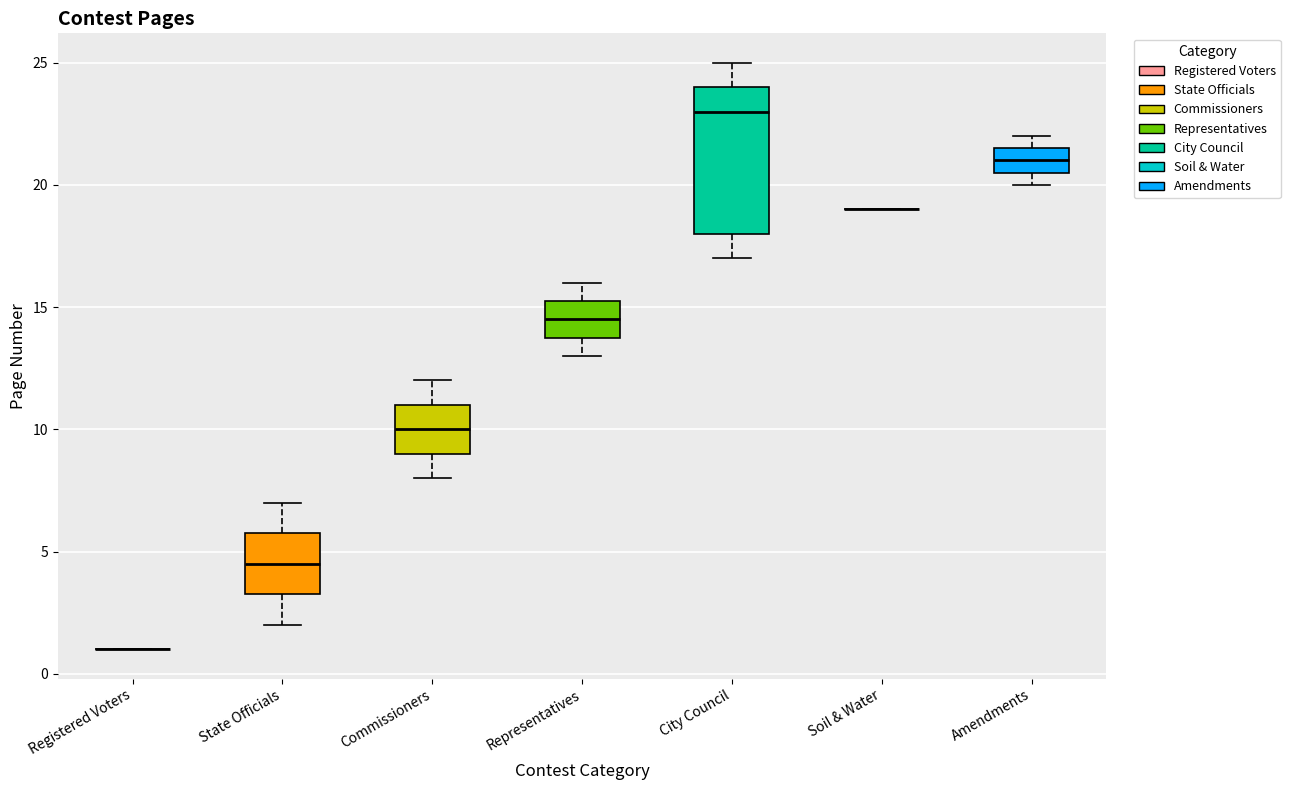

Reading left to right, transcribe this box plot: for each box, give where its median line is, the range the box spans, and where its two whiskers end, as read against the y-axis. The values are not printed on the chart, so give them approximately, as read against the axis.

Registered Voters: box collapsed to a line at 1.0, whiskers 1.0 to 1.0
State Officials: median 4.5, box 3.5 to 6.0, whiskers 2.0 to 7.0
Commissioners: median 10.0, box 9.0 to 11.0, whiskers 8.0 to 12.0
Representatives: median 14.5, box 14.0 to 15.5, whiskers 13.0 to 16.0
City Council: median 23.0, box 18.0 to 24.0, whiskers 17.0 to 25.0
Soil & Water: box collapsed to a line at 19.0, whiskers 19.0 to 19.0
Amendments: median 21.0, box 20.5 to 21.5, whiskers 20.0 to 22.0